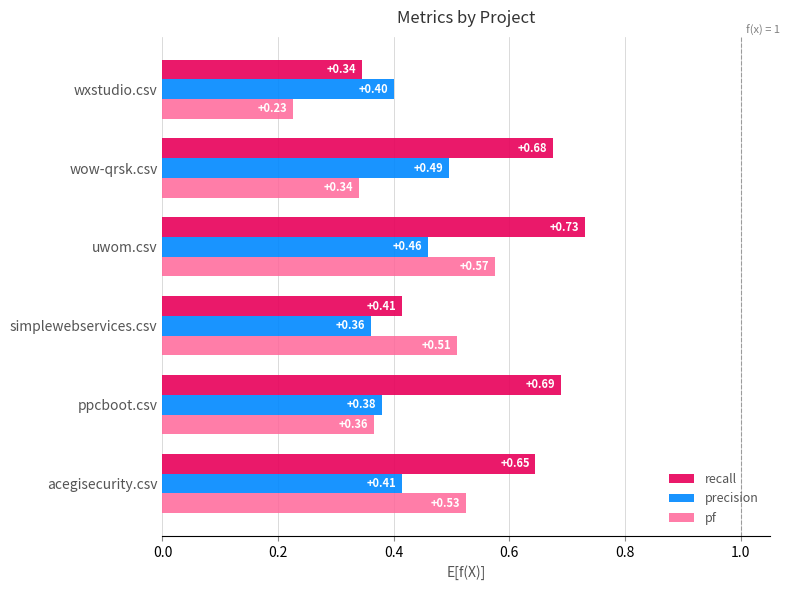

What is the sum of the recall values at simplewebservices.csv and wxstudio.csv?

0.8